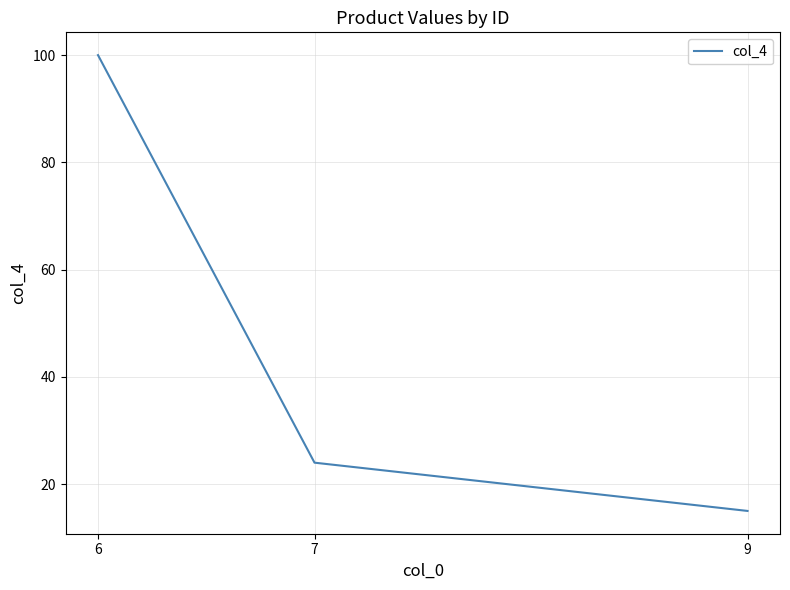

Rank the categories by value from highest to lowest.

6, 7, 9